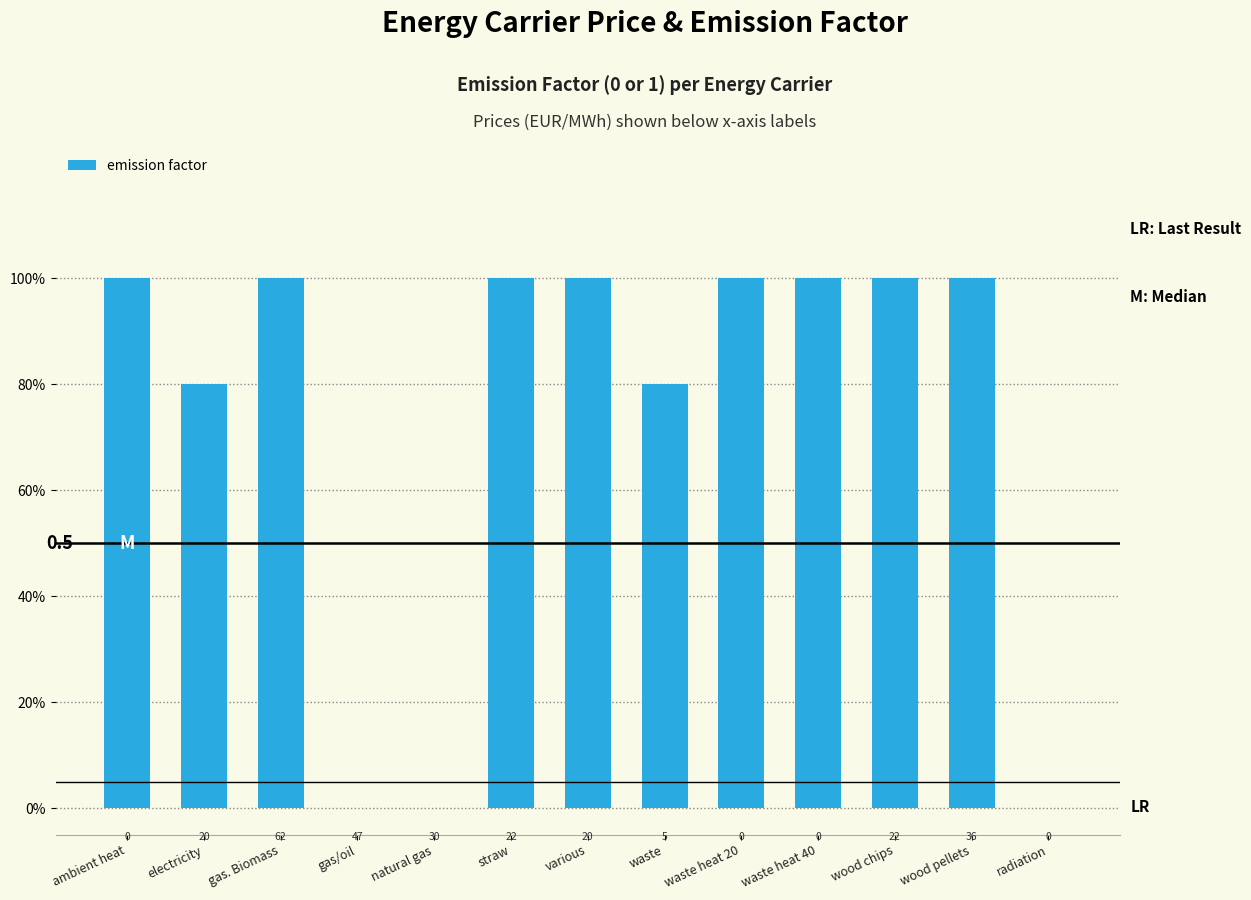

Reading left to right, what are all the values shown in this chart?

ambient heat=1.0	electricity=0.8	gas. Biomass=1.0	gas/oil=0.0	natural gas=0.0	straw=1.0	various=1.0	waste=0.8	waste heat 20=1.0	waste heat 40=1.0	wood chips=1.0	wood pellets=1.0	radiation=0.0